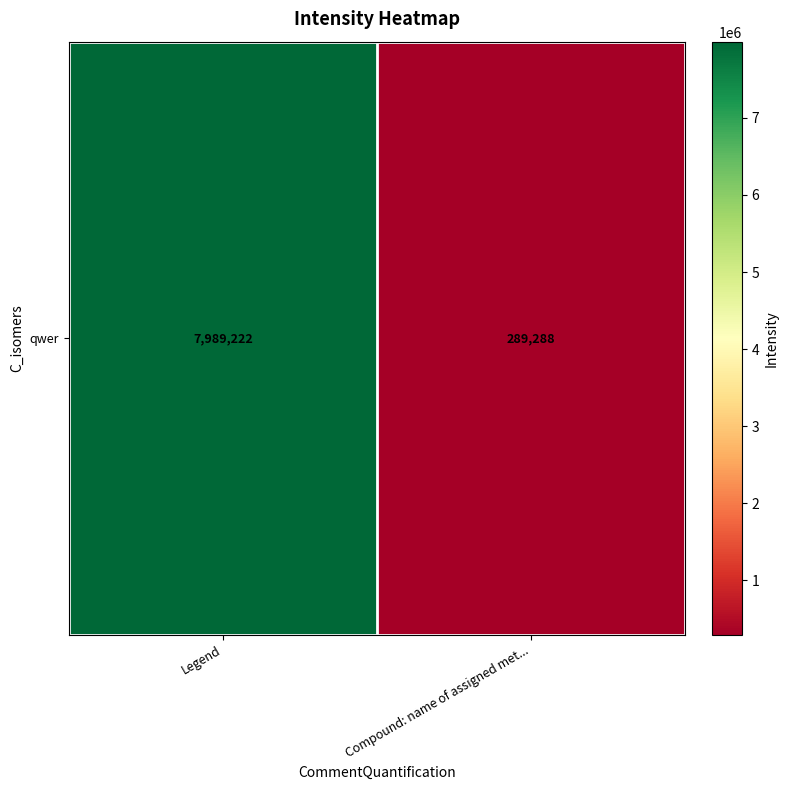

Which label corresponds to the largest value in the chart?

Legend